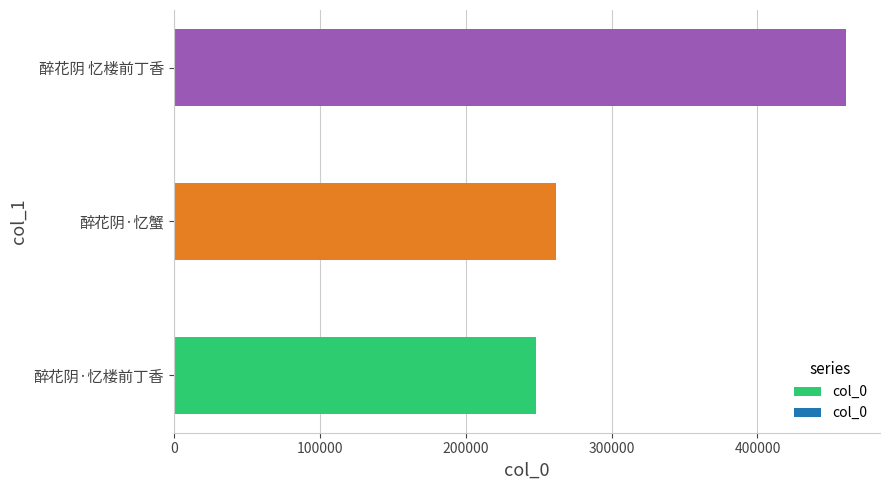

Between 醉花阴·忆蟹 and 醉花阴 忆楼前丁香, which is larger?

醉花阴 忆楼前丁香